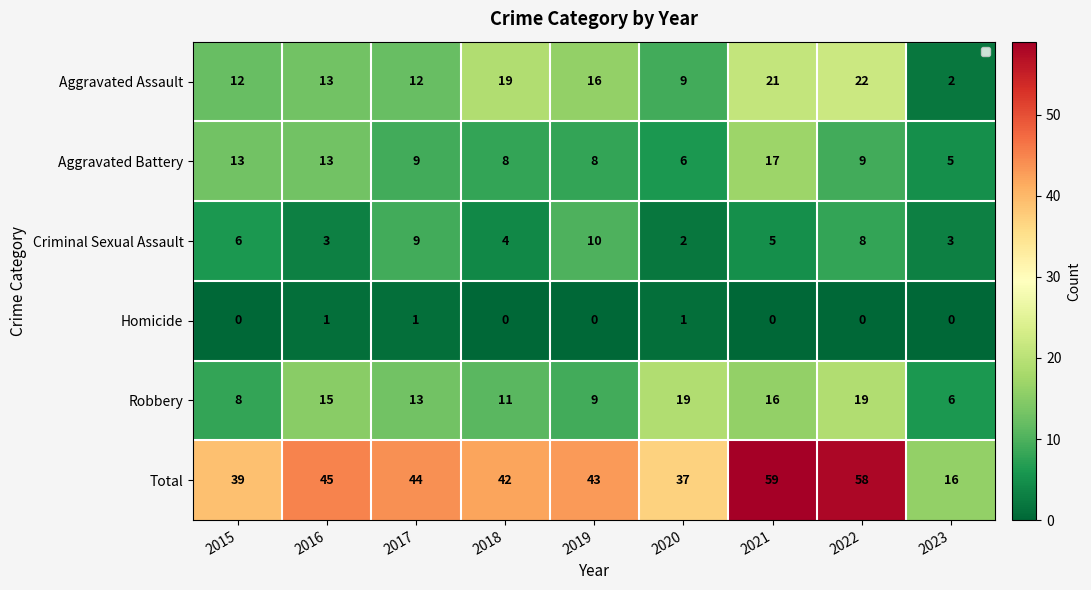

What is the difference between the second highest and second lowest values in the Criminal Sexual Assault series?

6